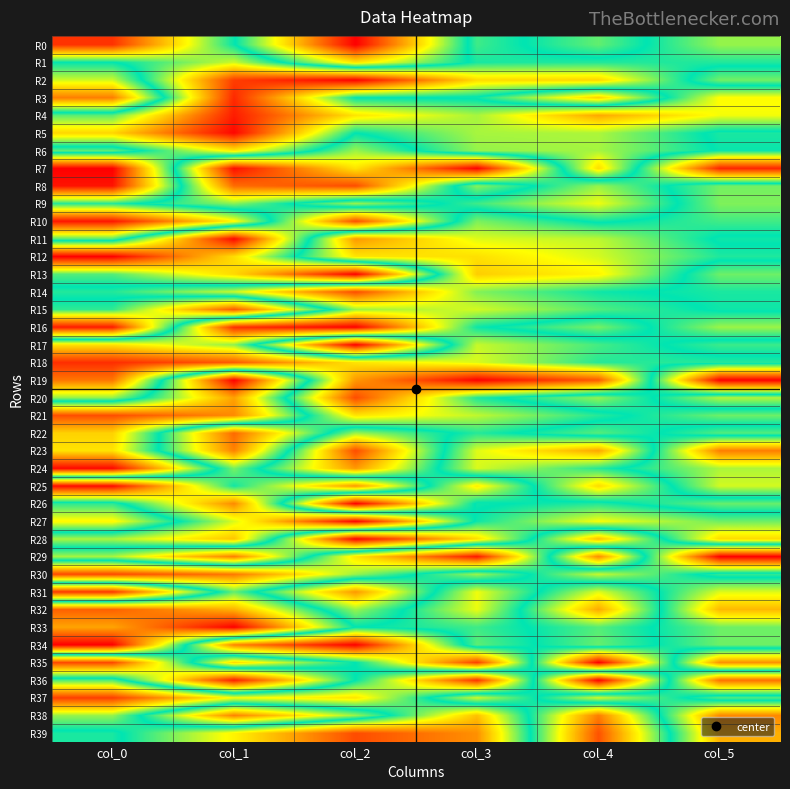

What is the total value across all series at col_0?

22.0